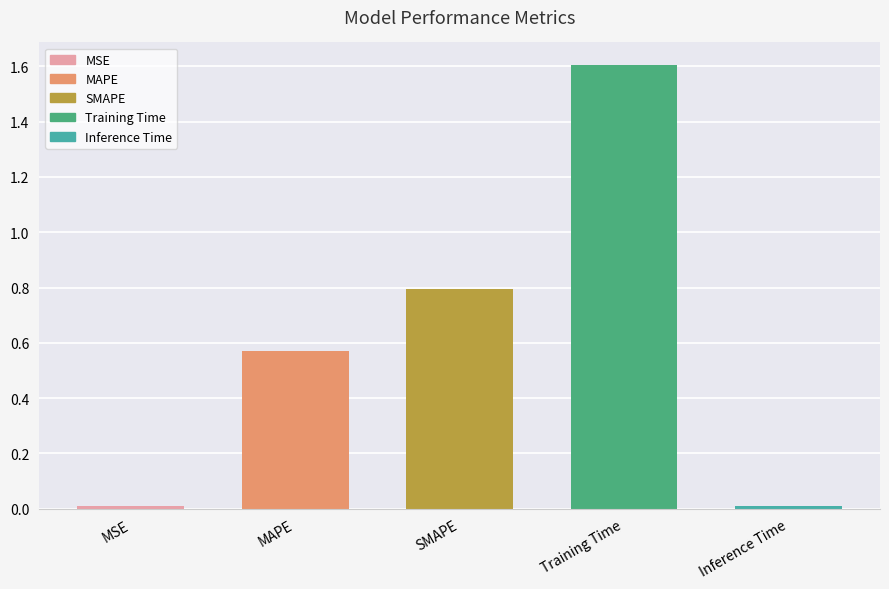

Which category has the highest value across all series?

Training Time